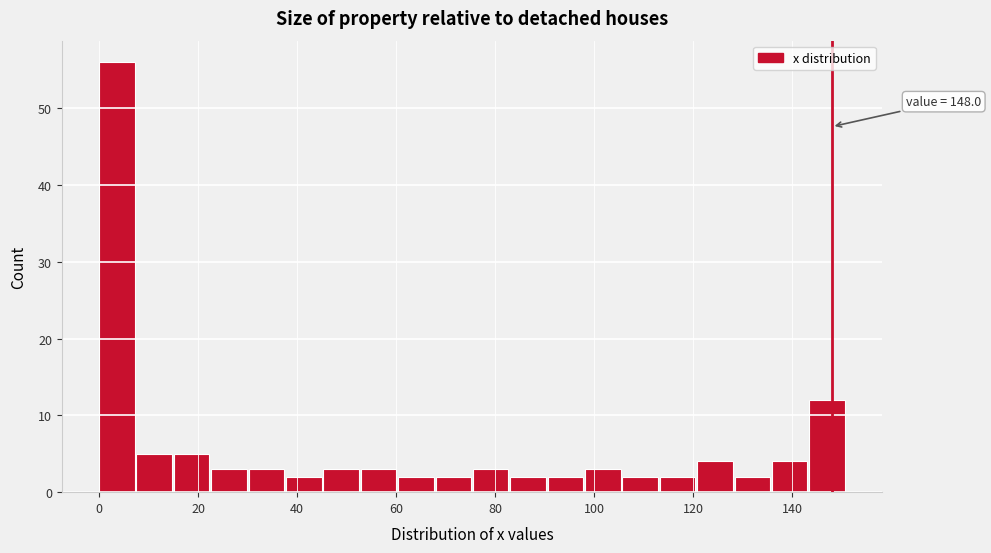

Read against the x-axis, roughly where is the centre of the tallest bar?

4